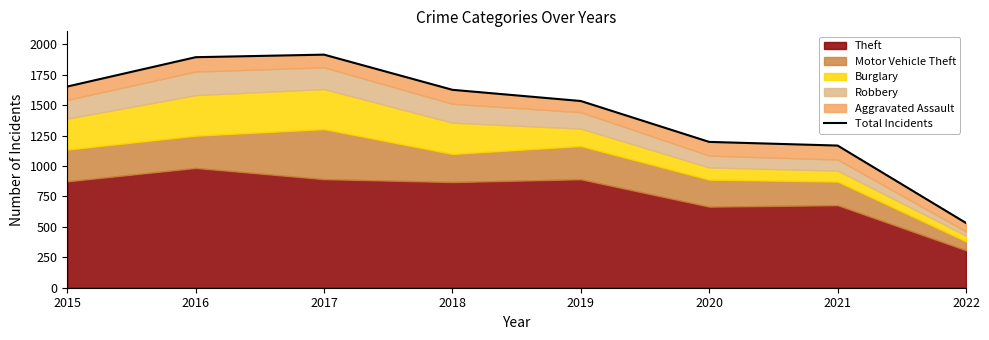

True or false: the data shows 1915 at 2017.

True